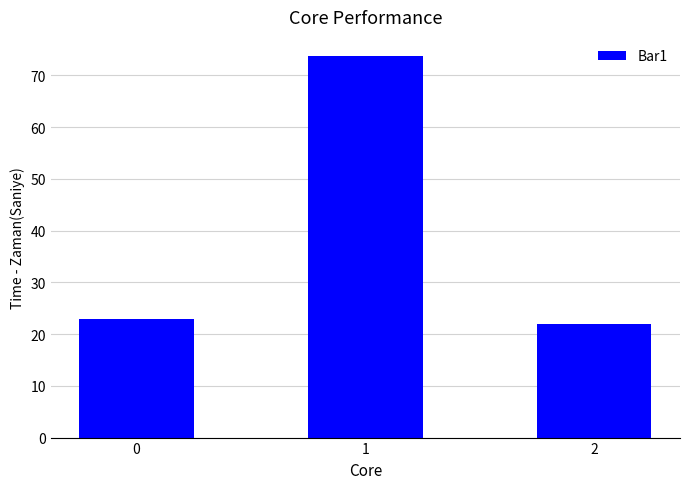

What is the ratio of the value at 2 to the value at 0?

1.0